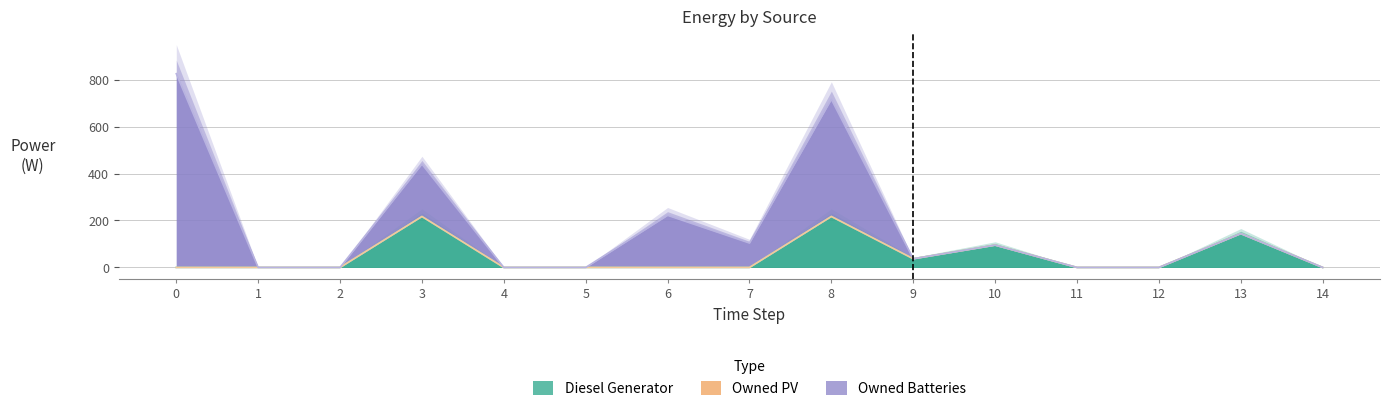

True or false: Owned PV has more than 2 interior local peaks.

False